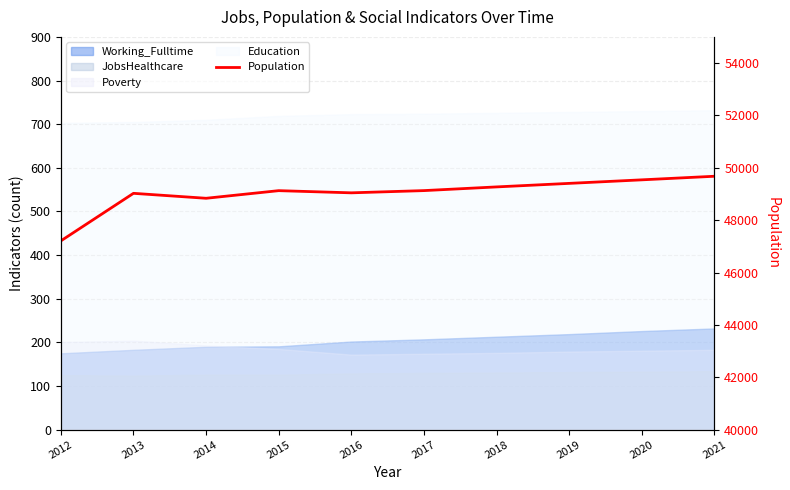

Reading left to right, transcribe all the data shown in this chart.

47210	49026	48837	49128	49045	49130	49271	49406	49541	49678